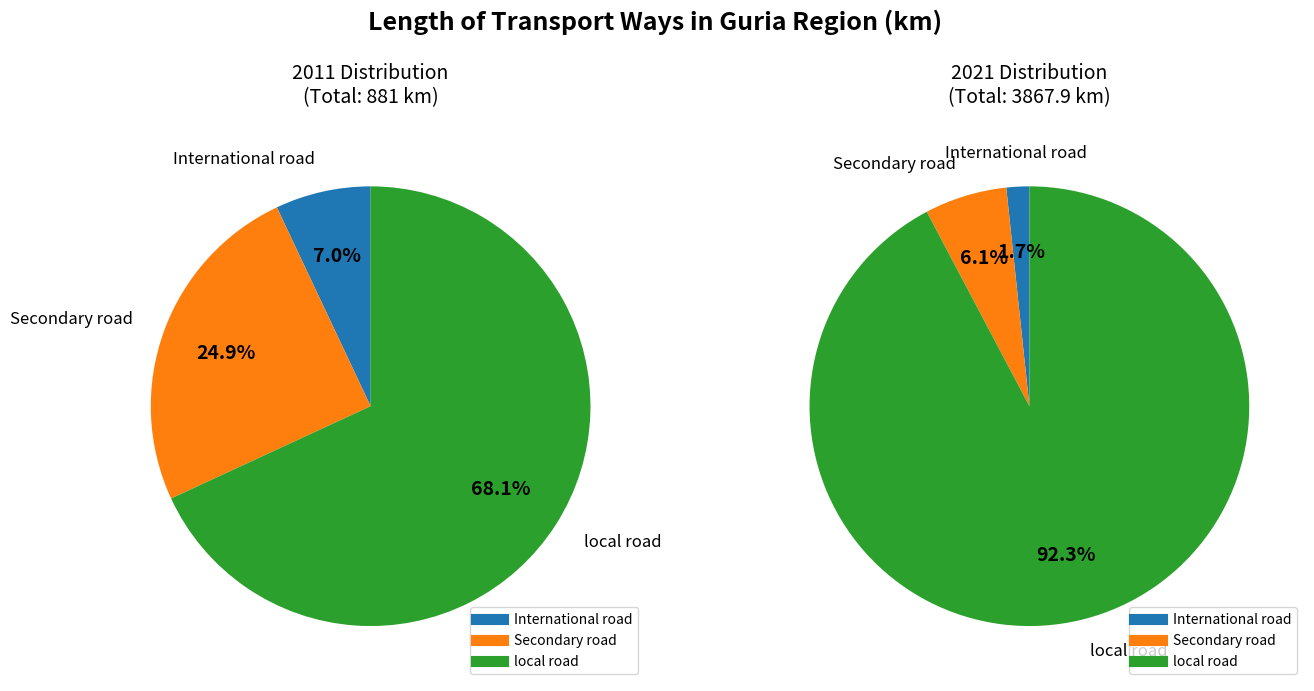

Is there a majority slice in this chart?

Yes